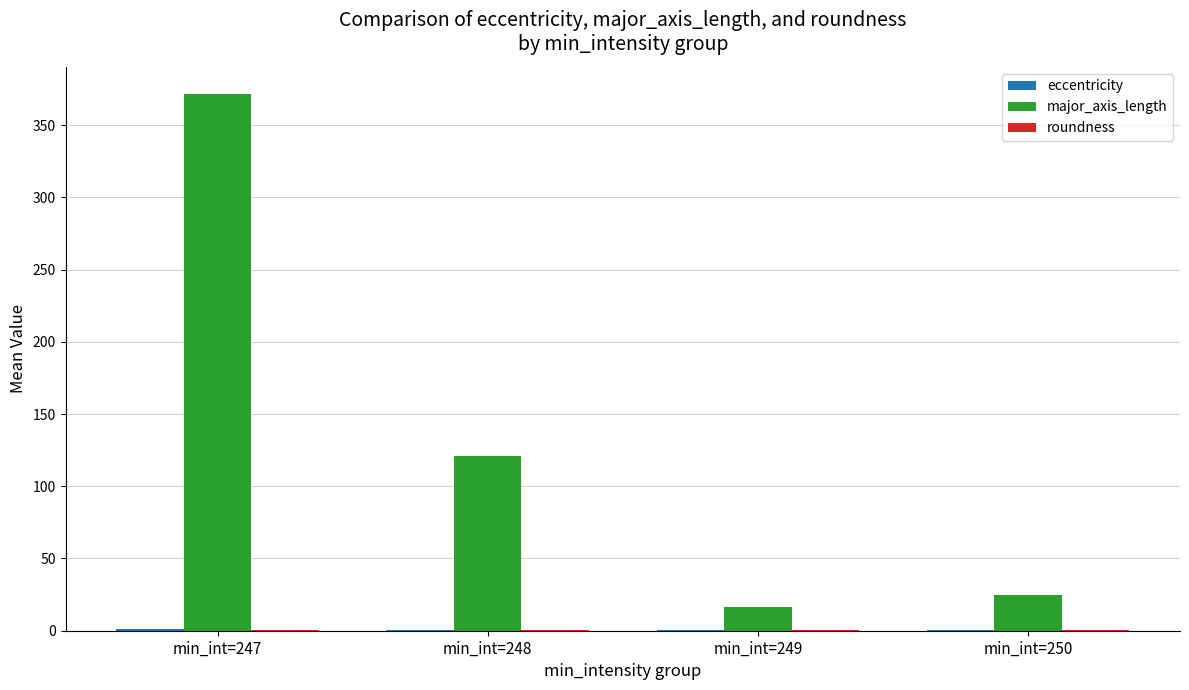

How many series are shown in this chart?

3